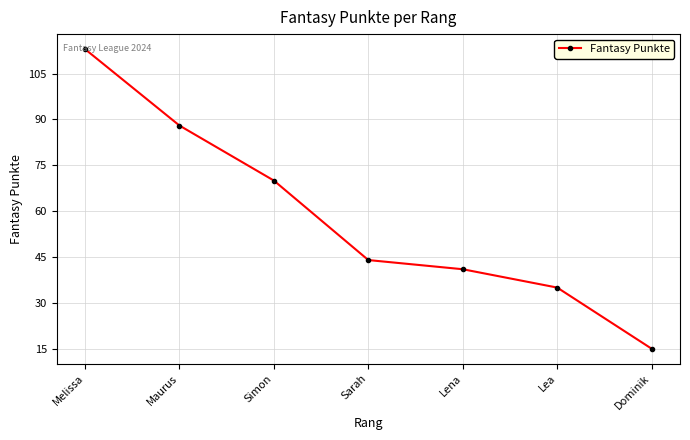

The chart shows a value of 88 at Maurus. True or false?

True